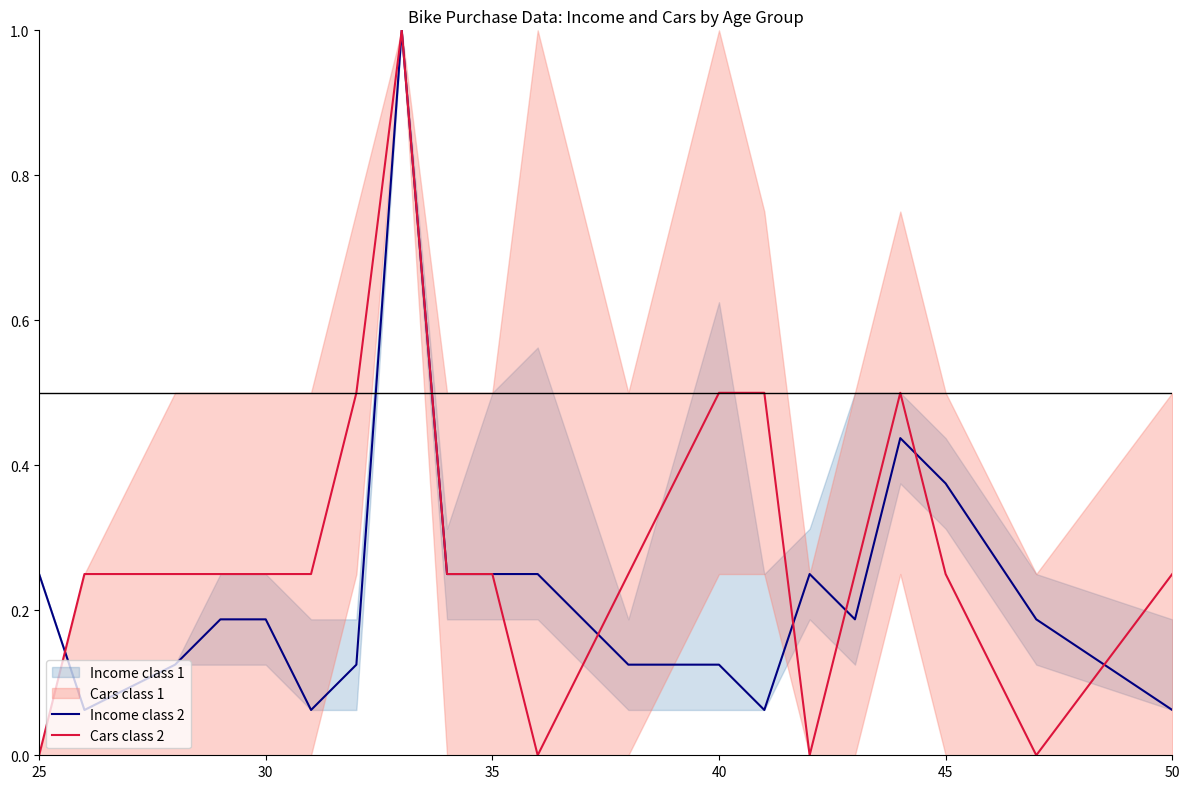

Is it true that Cars class 2 equals 0.4 at 25?

False